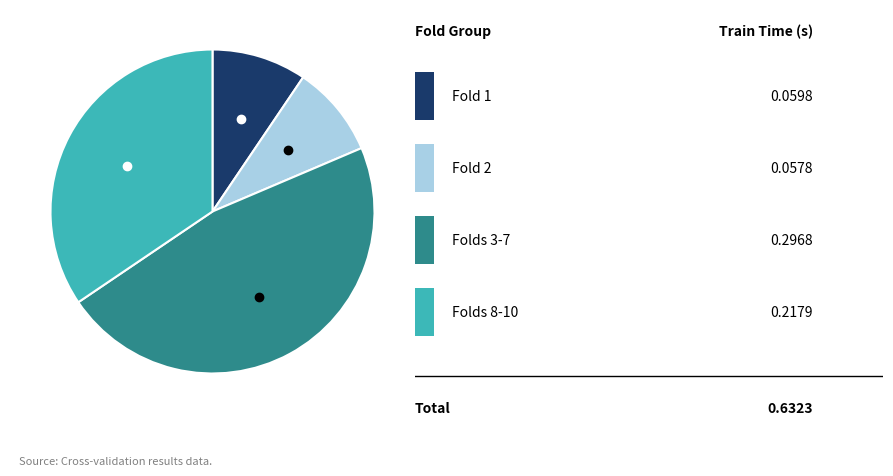

How many segments does this pie chart have?

4